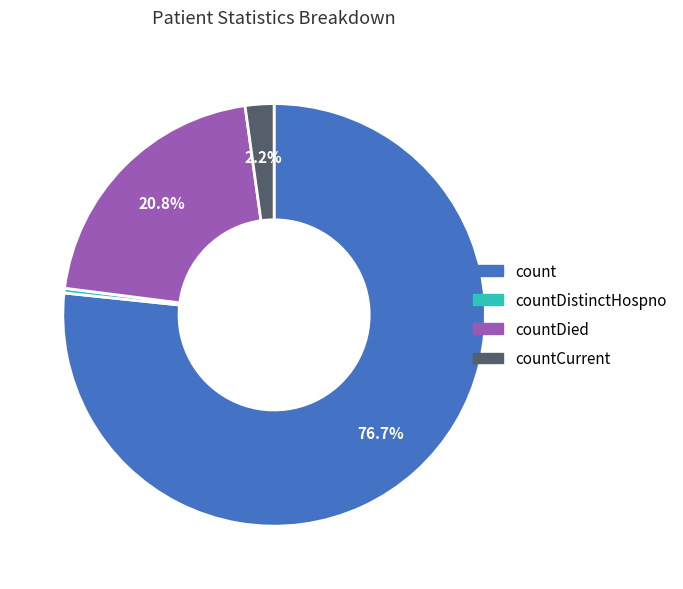

Is there any slice that represents more than half of the pie?

Yes